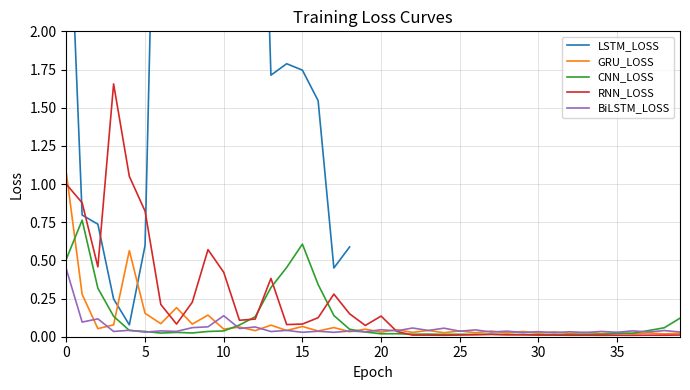

Rank the series at 25 from highest to lowest value.

RNN_LOSS, GRU_LOSS, CNN_LOSS, BiLSTM_LOSS